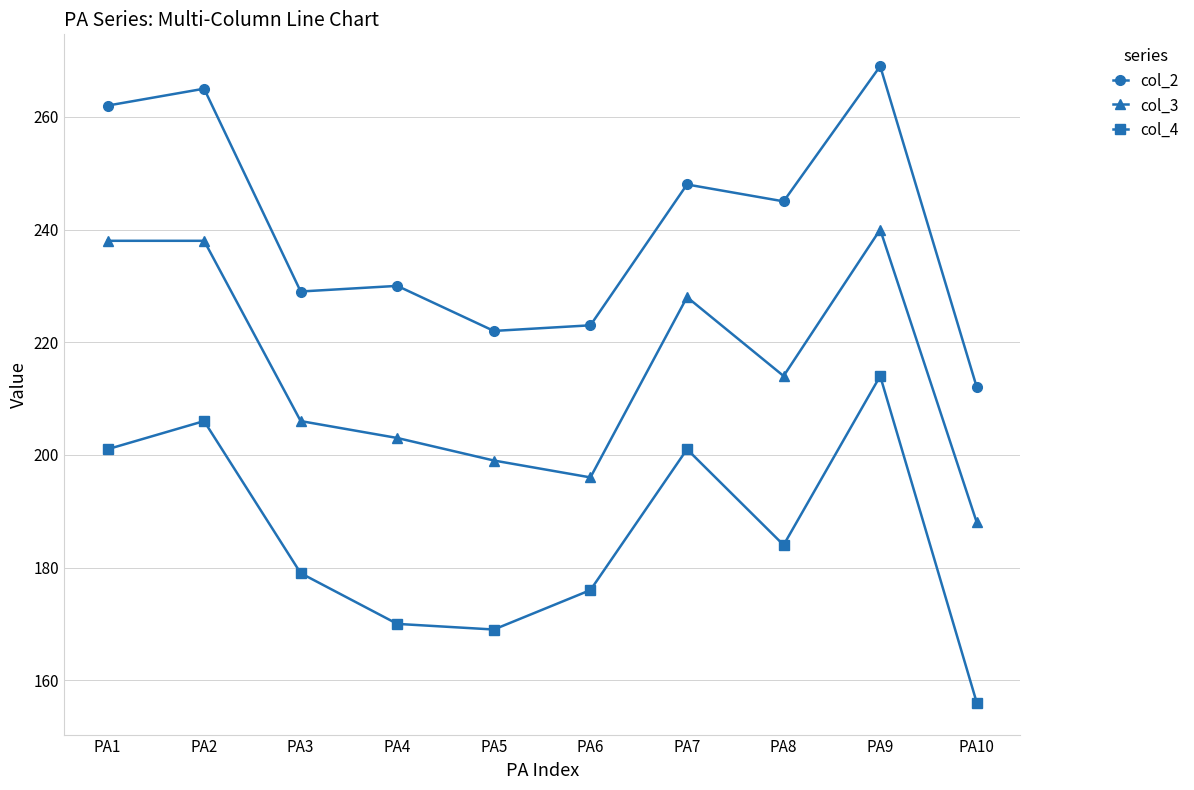

True or false: col_3 and col_2 intersect in this chart.

False